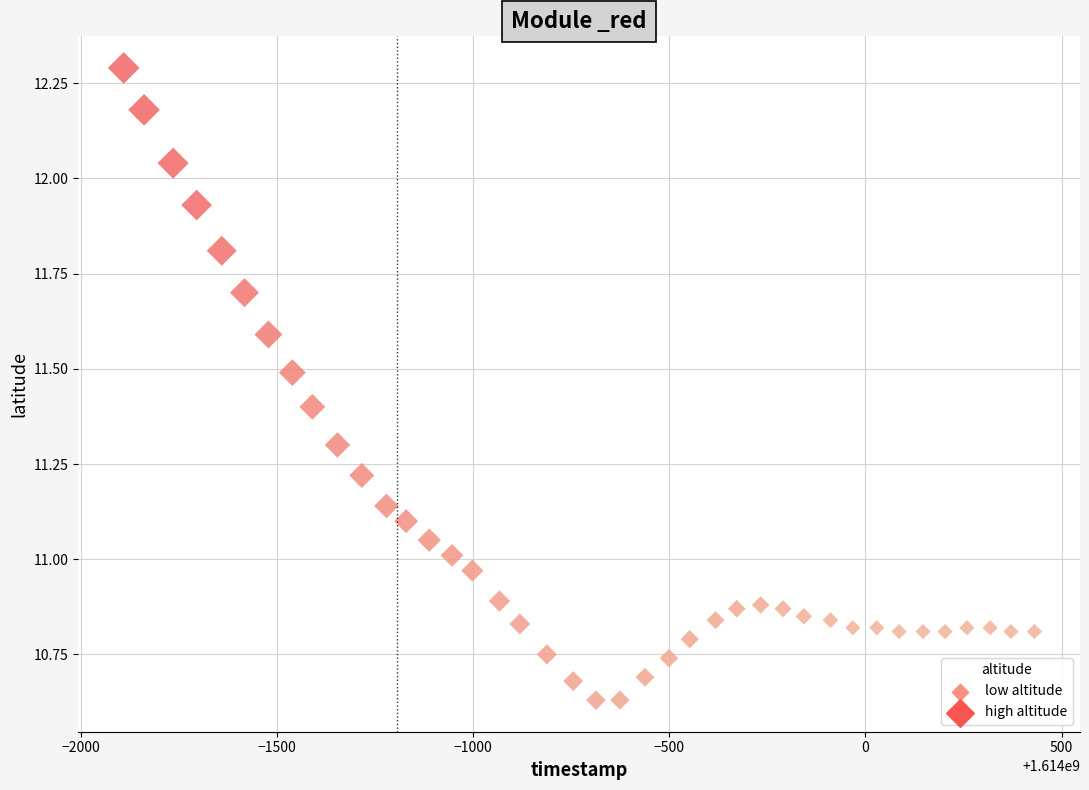

What is the range of X values (max minus min)?

2322.0